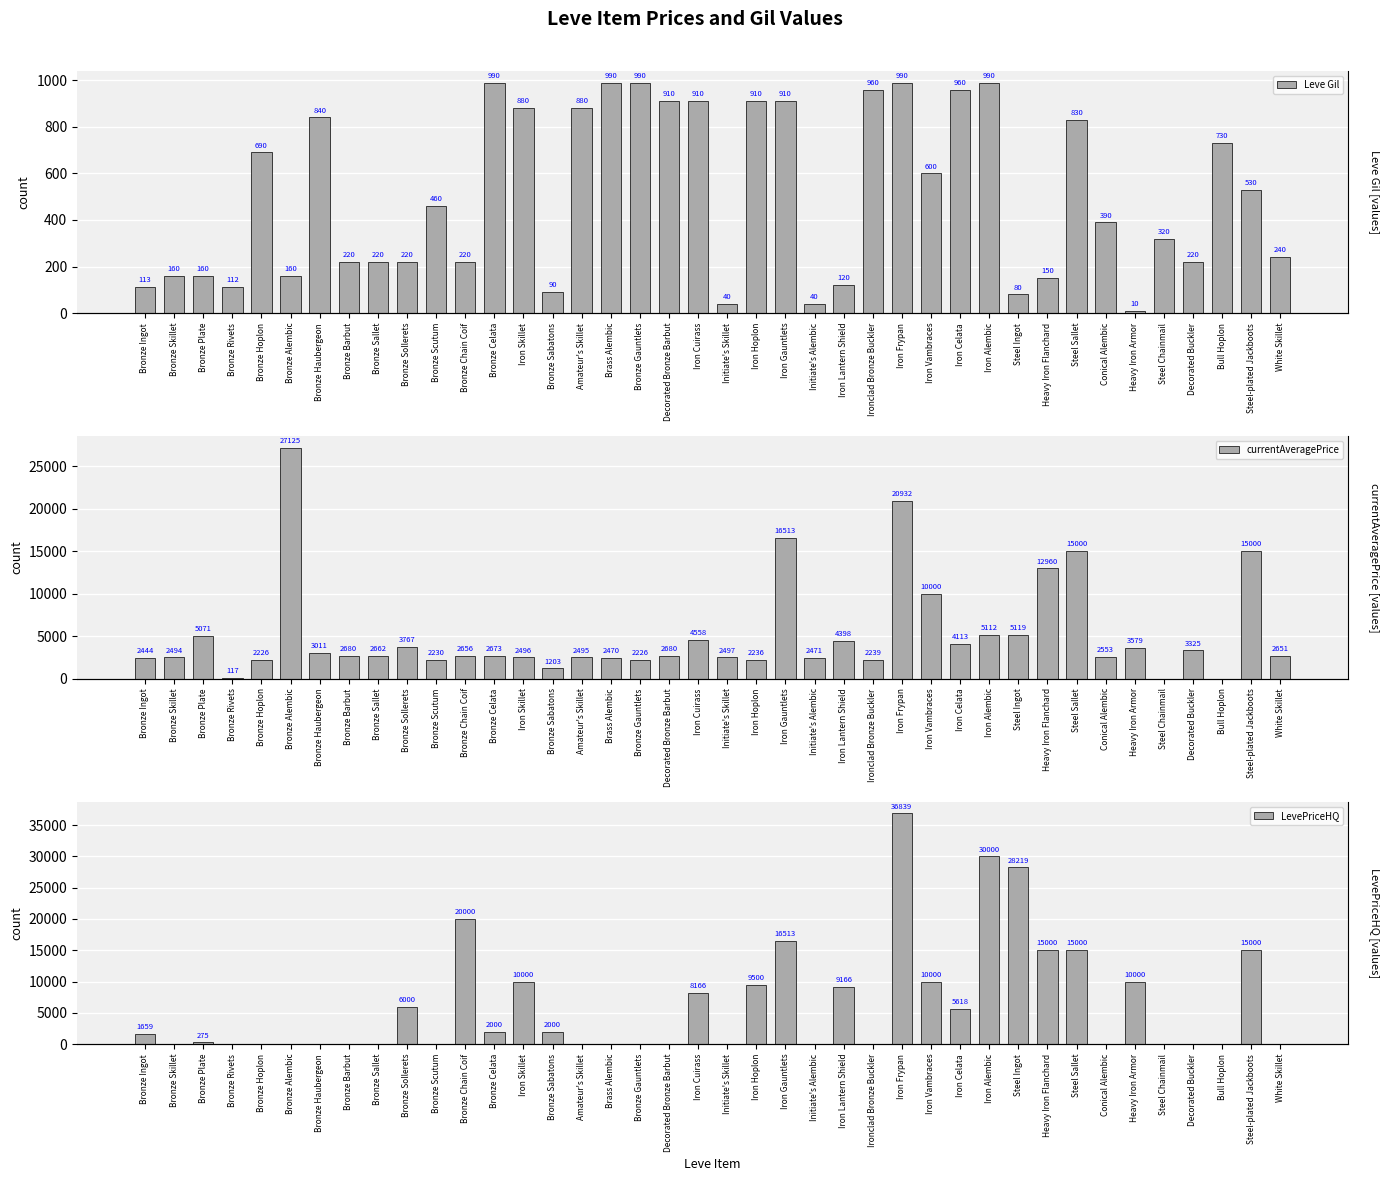

What is the label of the 33rd bar from the right?

Bronze Barbut